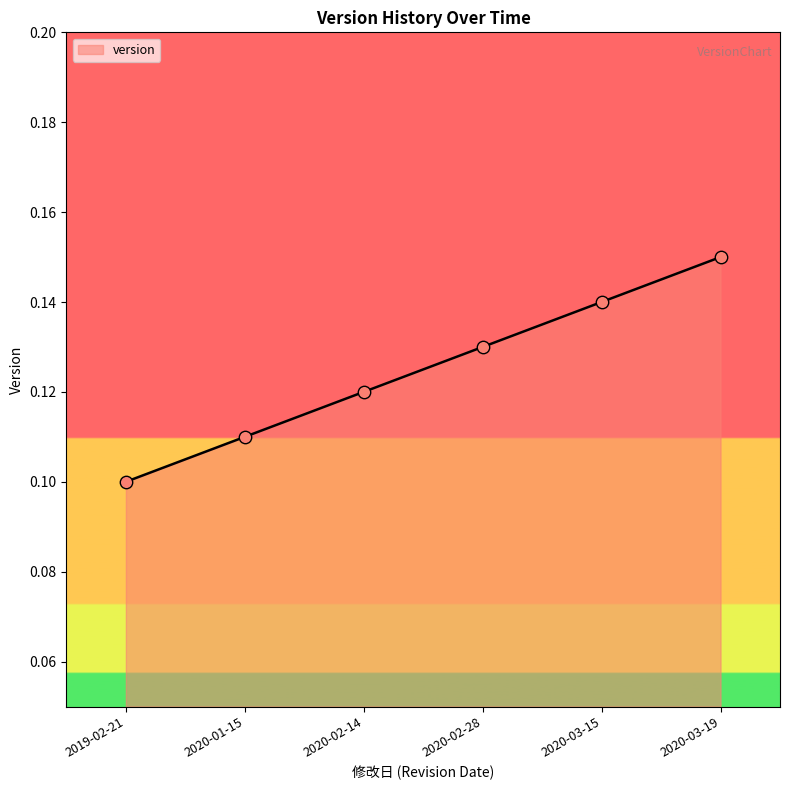

Which has a higher value, 2020-01-15 or 2020-02-28?

2020-02-28